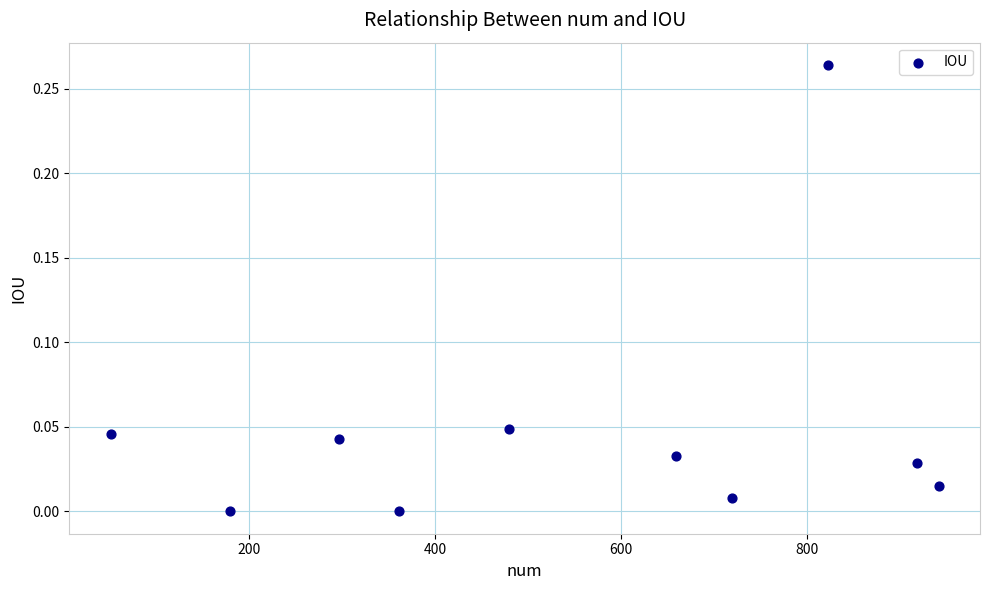

What is the average X value?

543.1